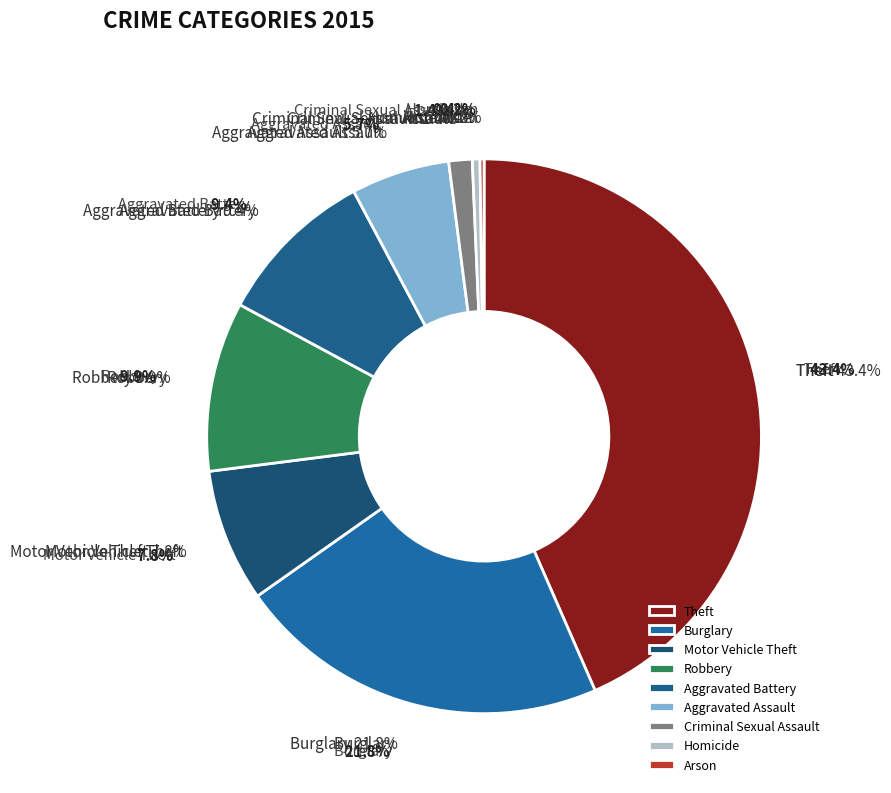

Do Homicide and Aggravated Battery together represent more than half of the pie?

No